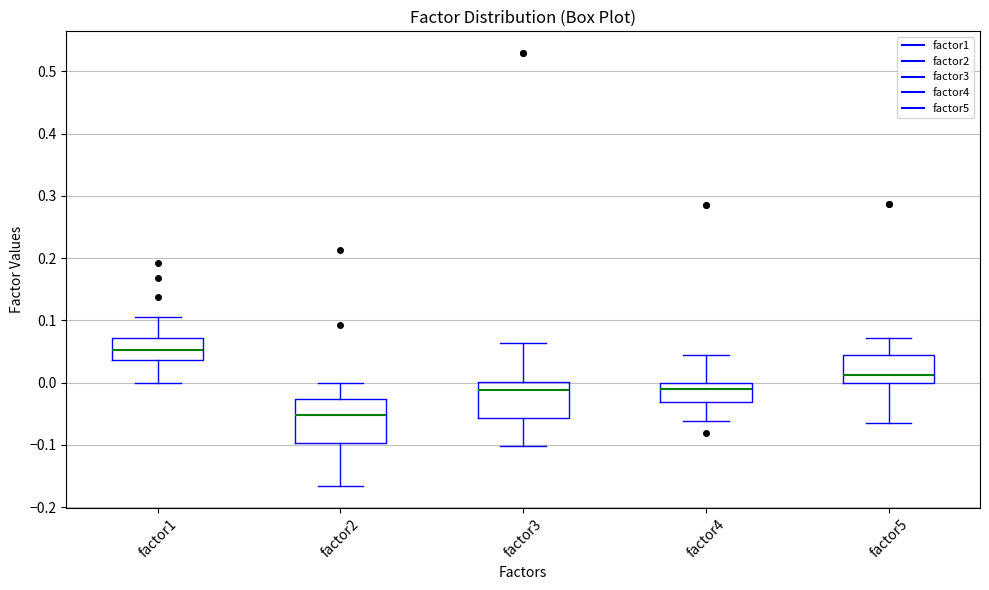

Which box has the highest median line?

factor1